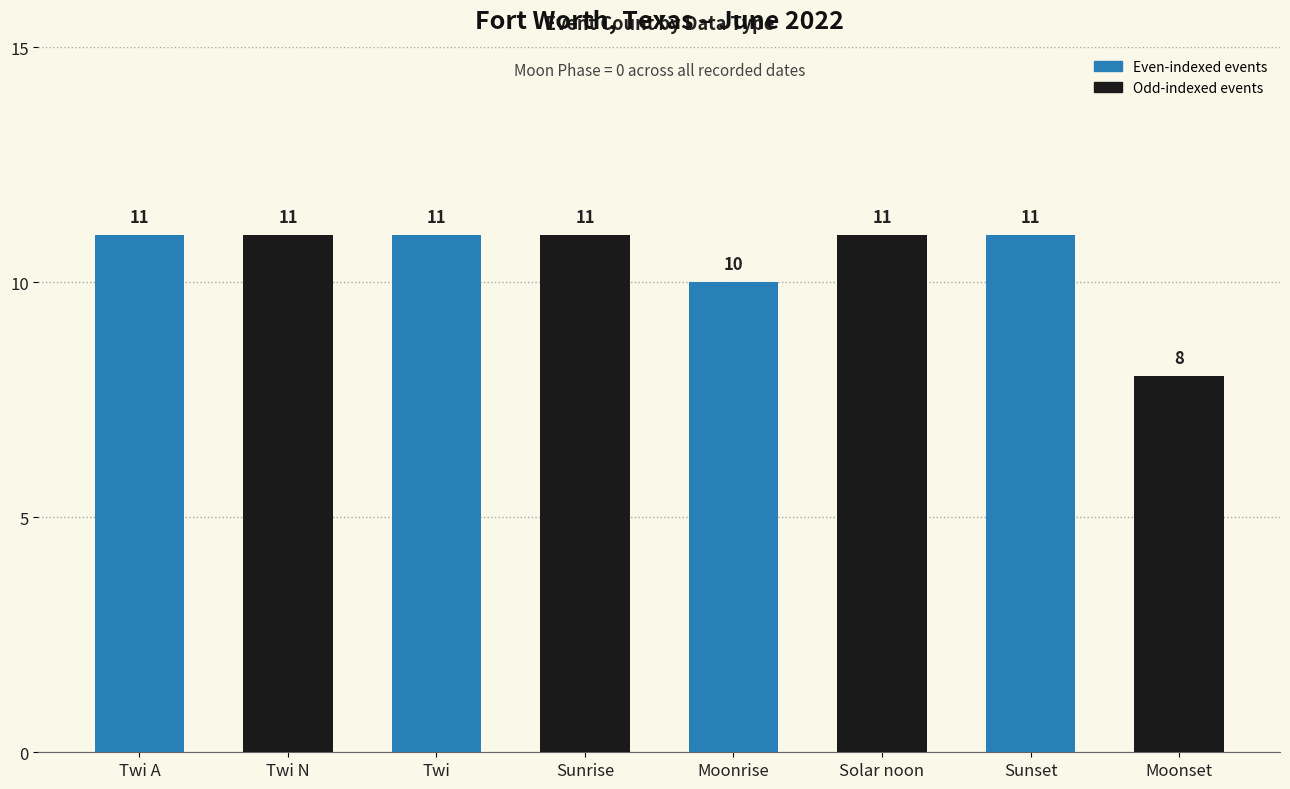

How many values are below 11?

2